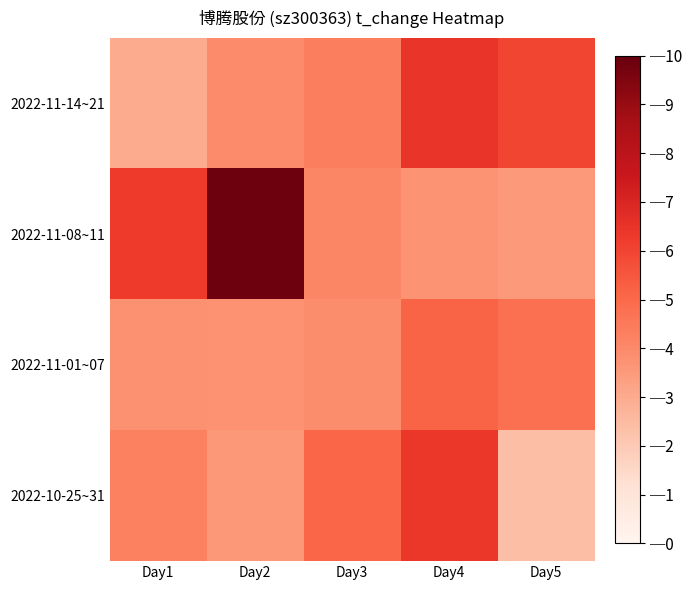

List the series in order of their peak value, lowest first.

2022-11-01~07, 2022-10-25~31, 2022-11-14~21, 2022-11-08~11